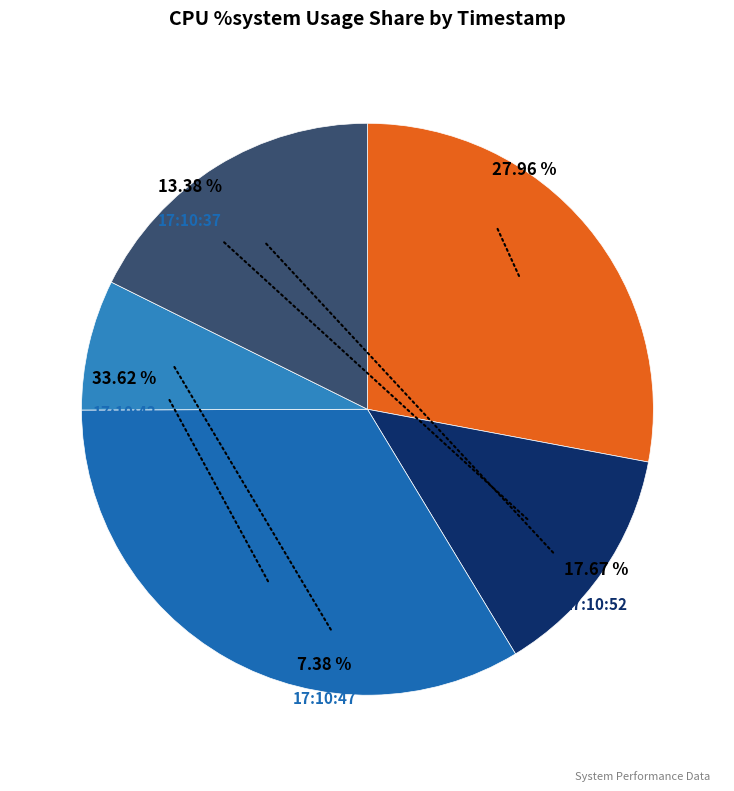

Do 17:10:42 and 17:10:47 together represent more than half of the pie?

No